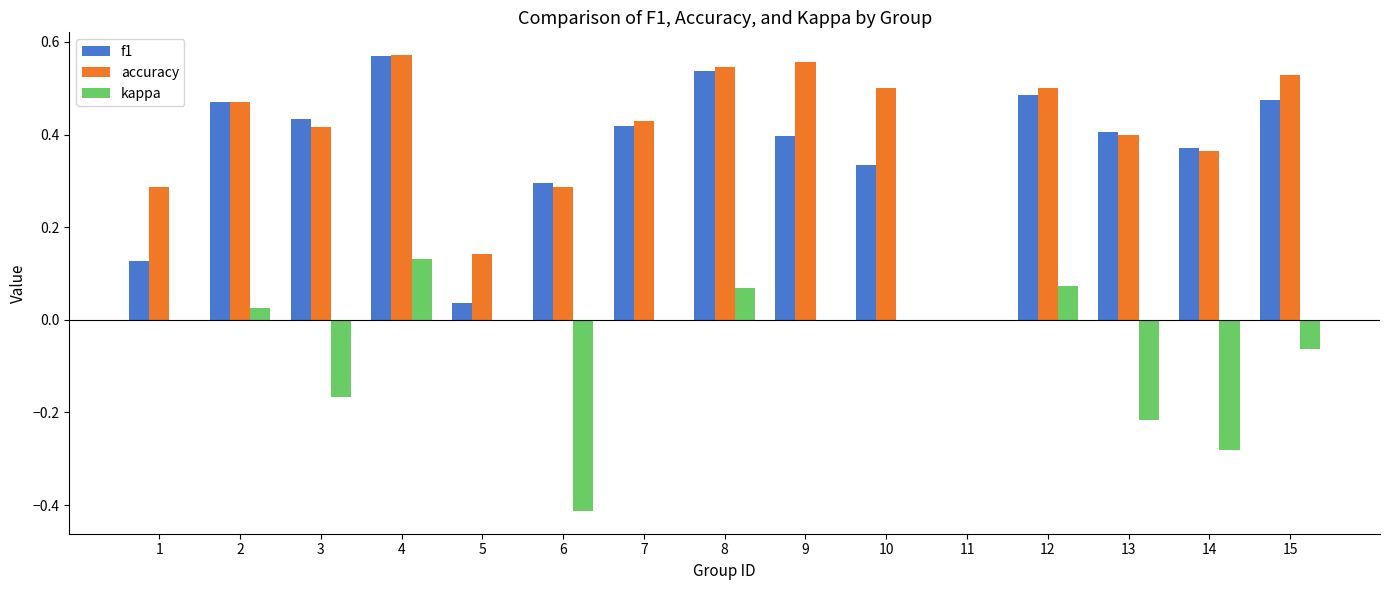

Which series has the widest spread of values?

accuracy